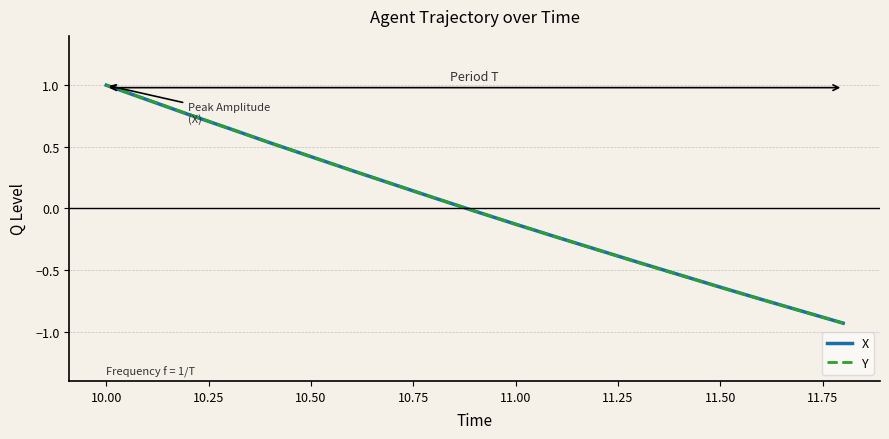

Which series has the widest spread of values?

Y